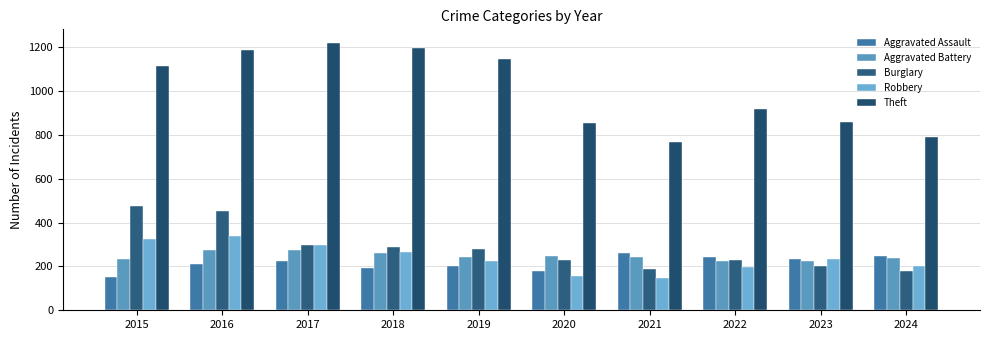

Rank the series by their maximum value, from highest to lowest.

Theft, Burglary, Robbery, Aggravated Battery, Aggravated Assault